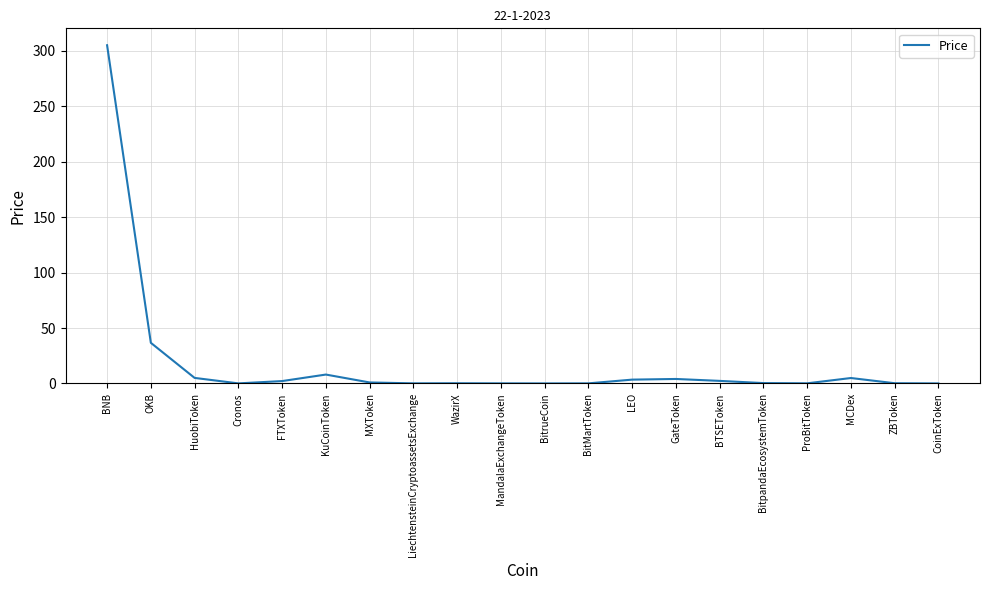

At which label is the value closest to 152?

OKB